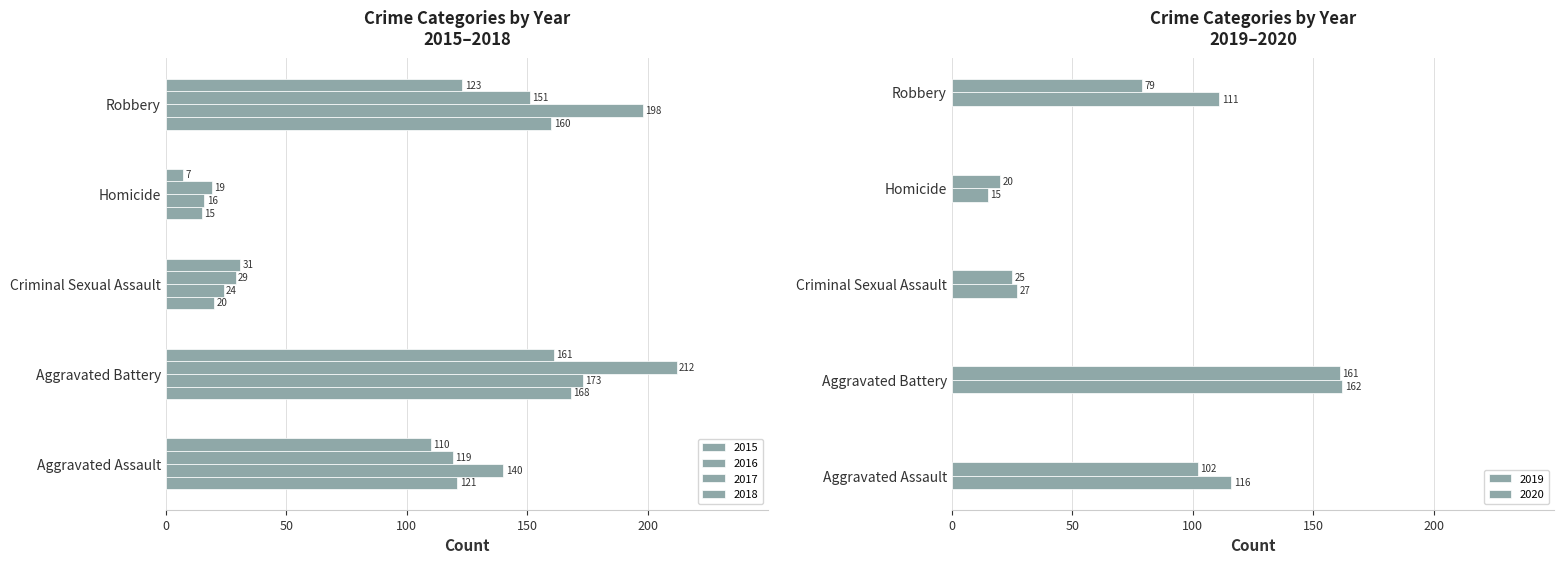

Which series has the largest total across all categories?

2016